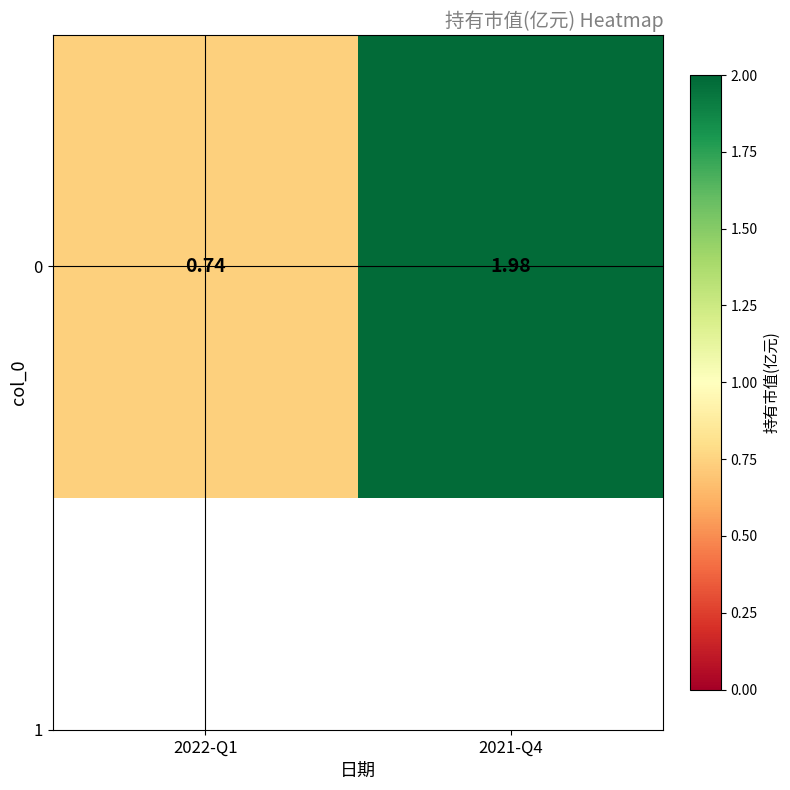

Reading left to right, list all the values displayed in this chart.

0.7	2.0